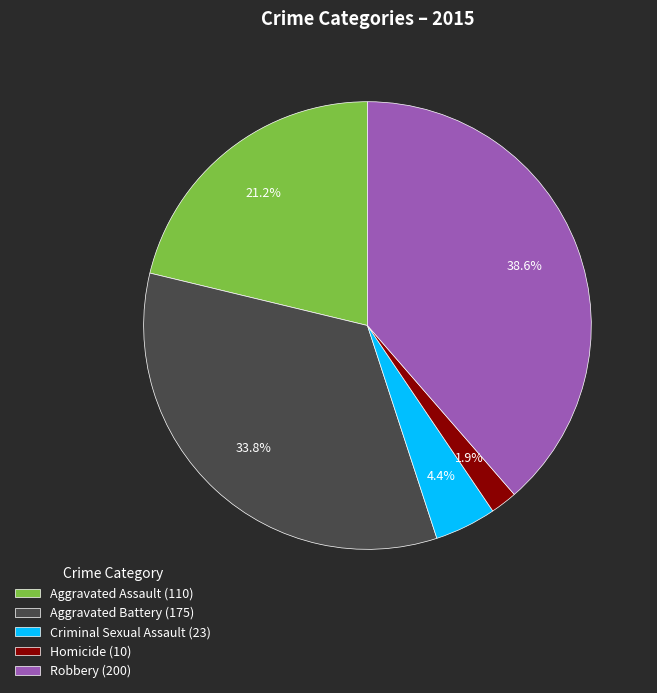

Does Robbery account for over 50% of the chart?

No